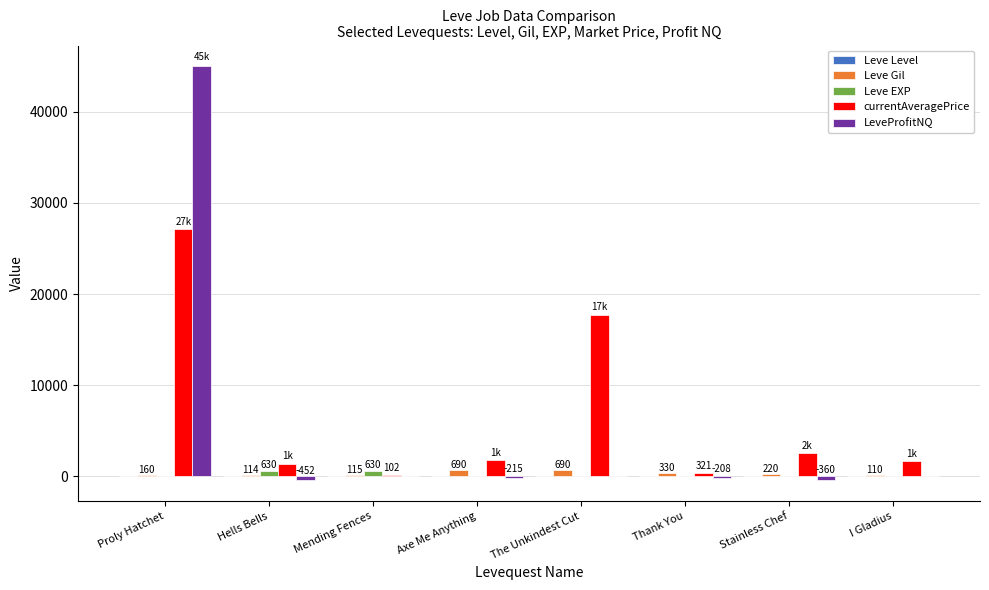

Which label corresponds to the largest value in the chart?

Proly Hatchet